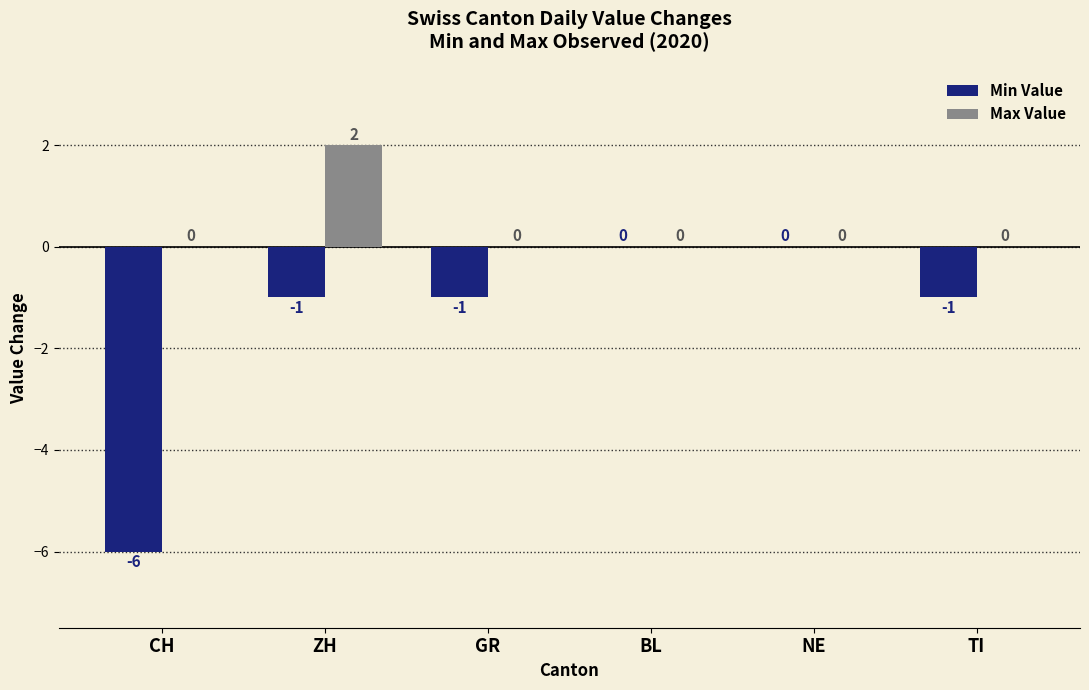

What are all the series names shown in the legend?

Min Value, Max Value